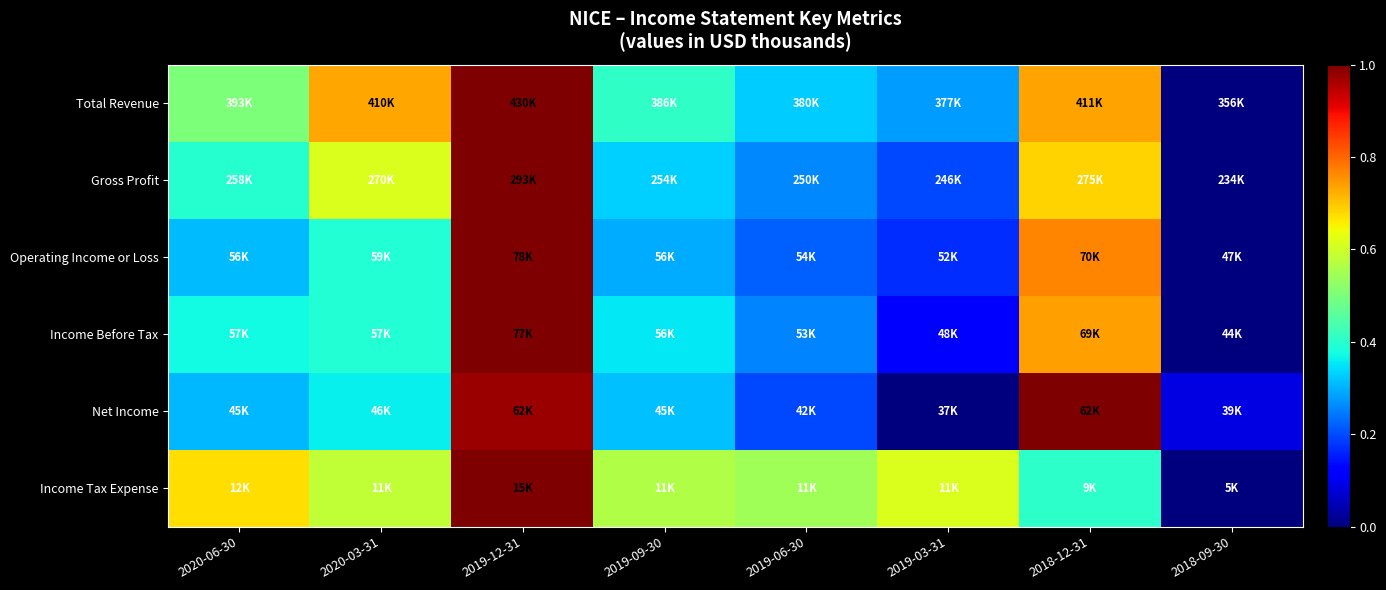

Count the number of categories in the chart.

8